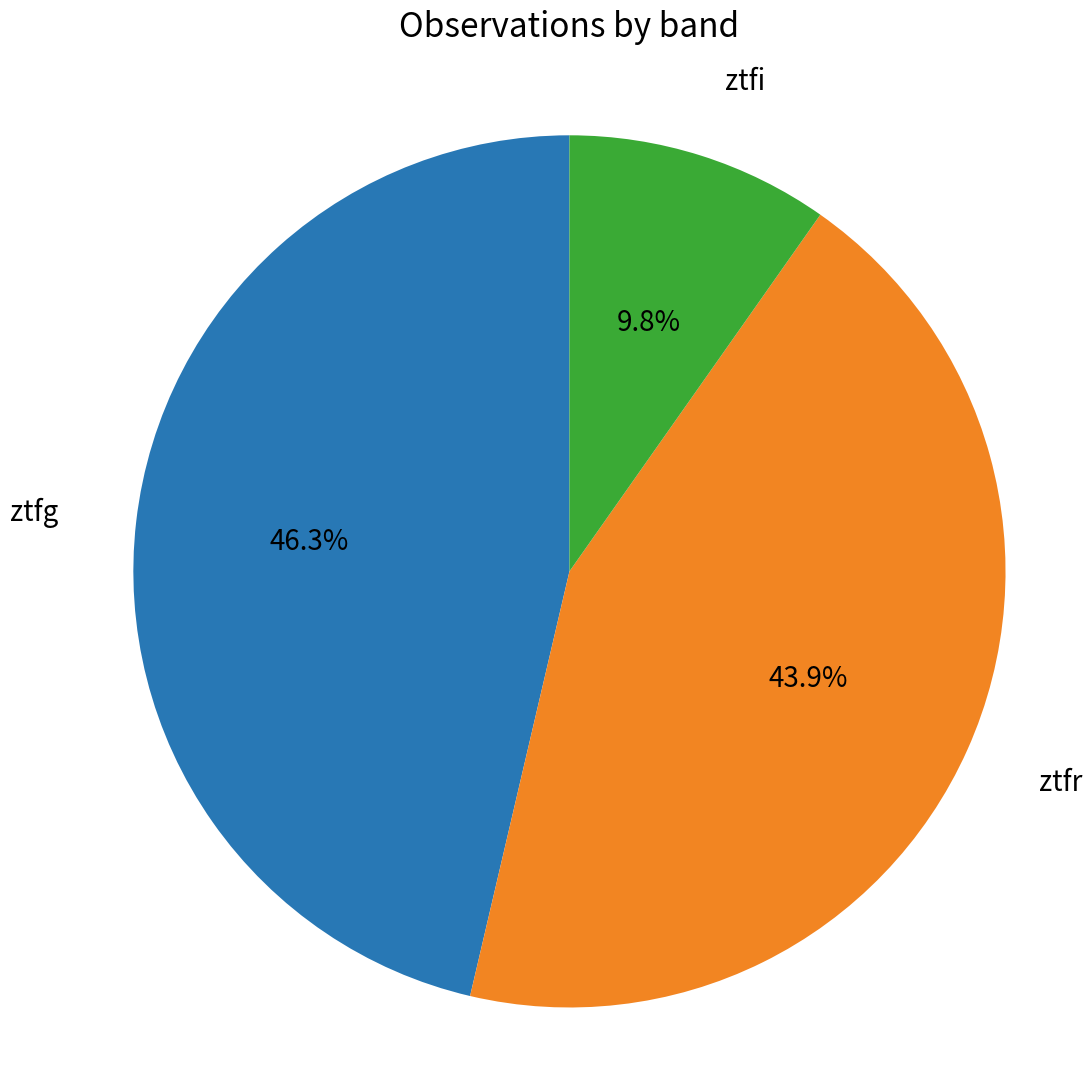

Combined, what portion of the pie is ztfg and ztfr?

90.2%